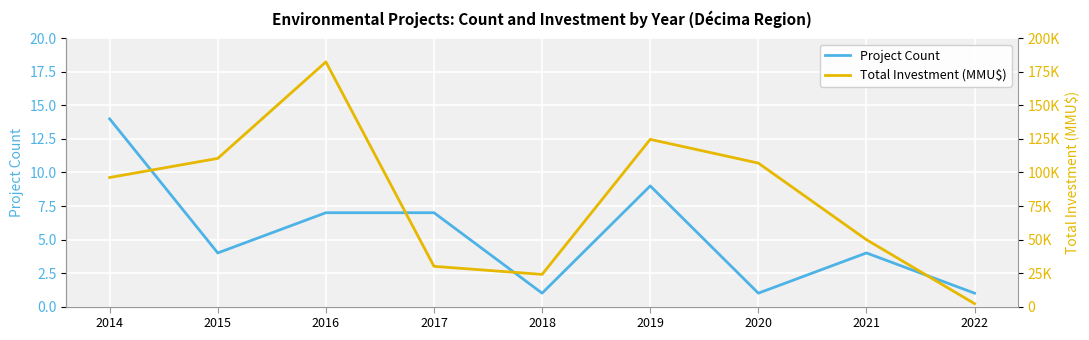

True or false: Total Investment (MMU$) and Project Count intersect in this chart.

False